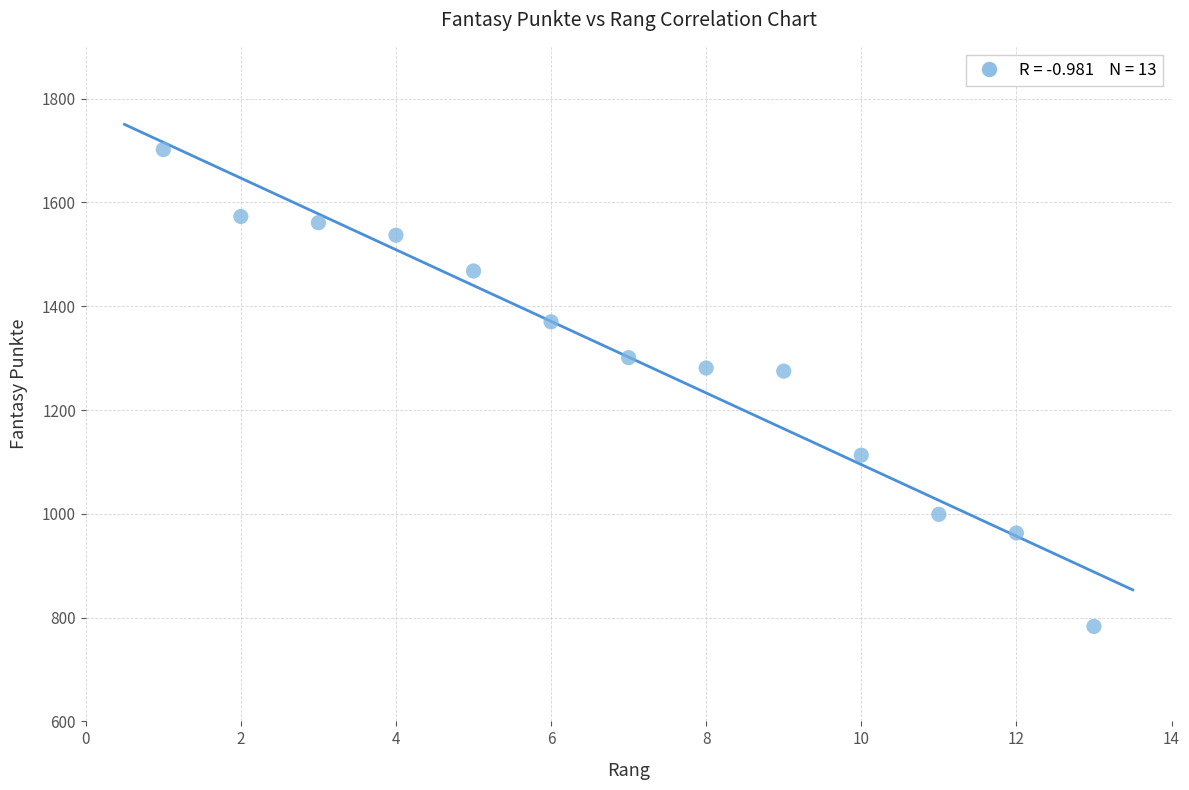

What is the range of Y values (max minus min)?

919